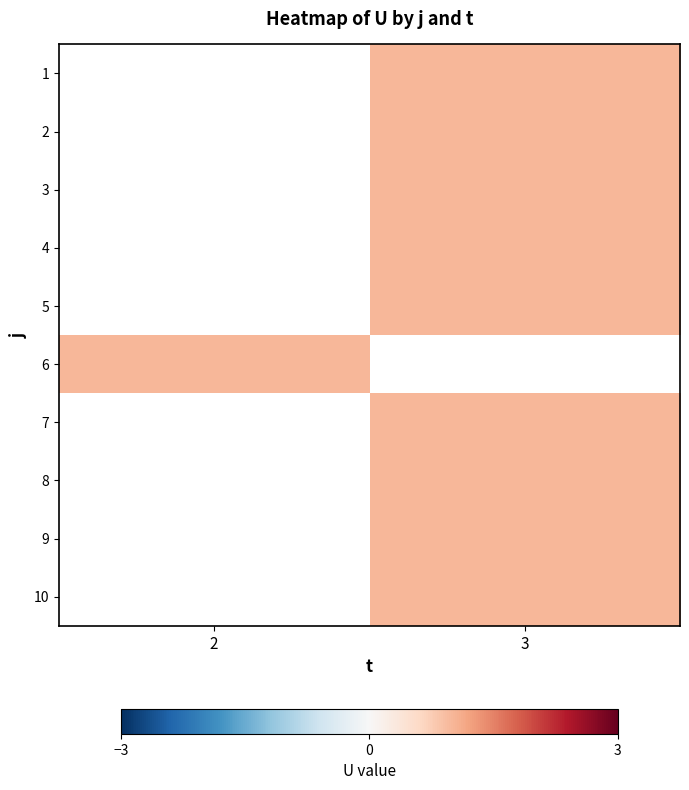

Is the value of 7 at 3 greater than the value of 9 at 3?

No